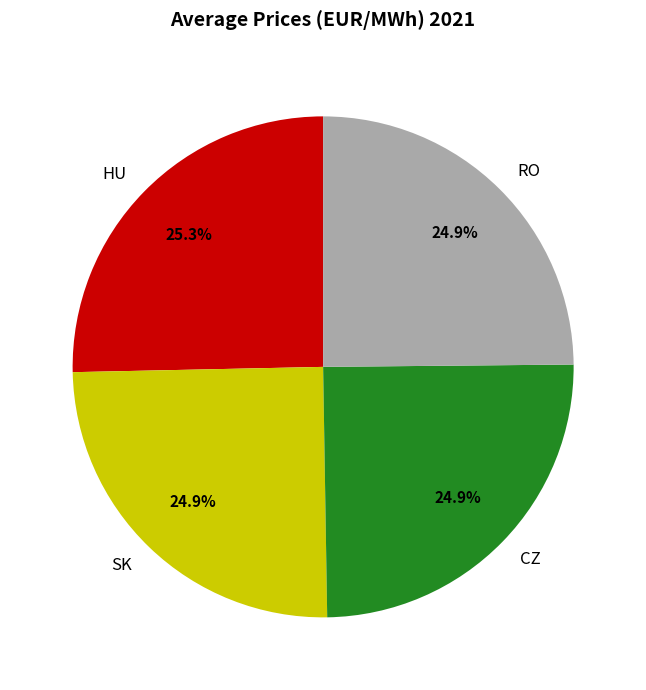

To the nearest percent, what is the combined percentage of HU and CZ?

50%